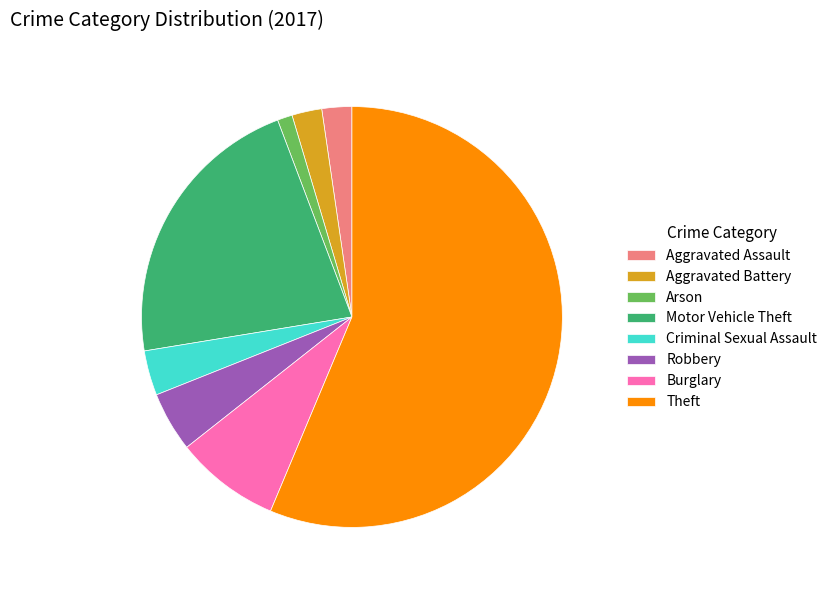

Combined, do Theft and Arson account for over 50%?

Yes